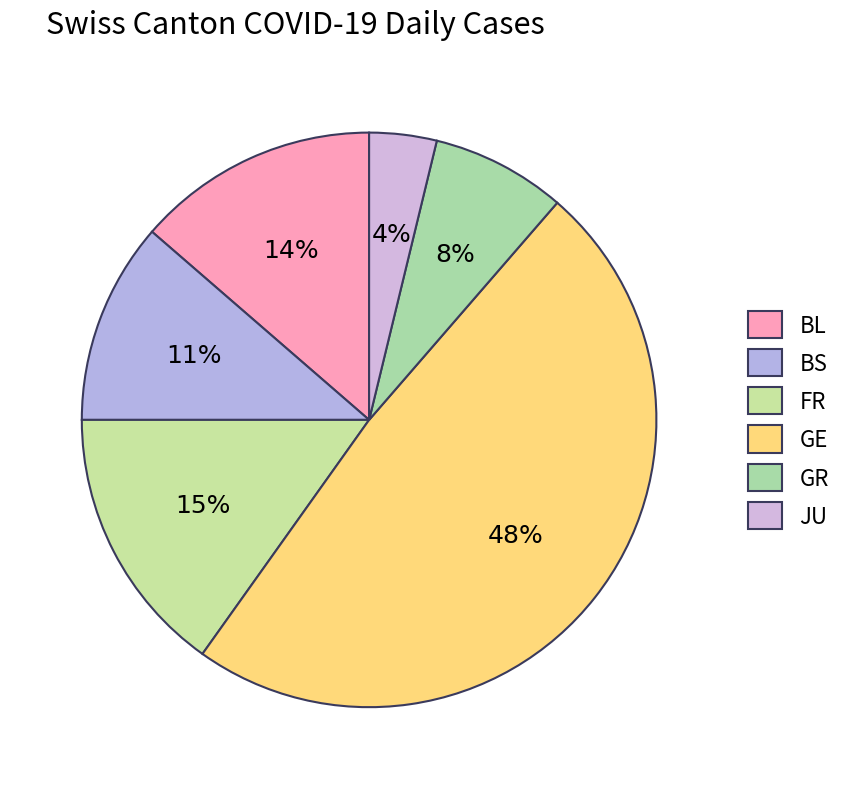

Count the number of slices in the pie.

6